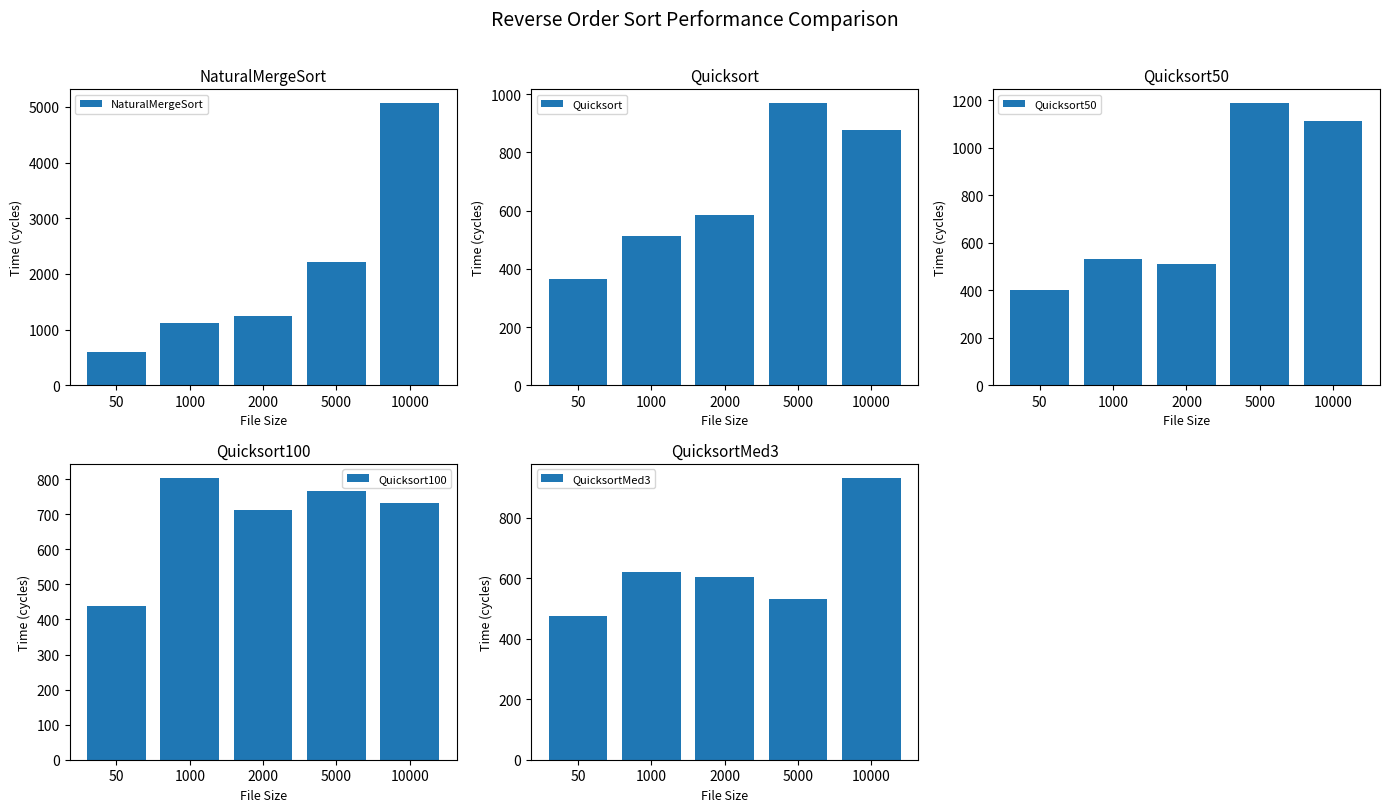

Rank the categories by QuicksortMed3 value from highest to lowest.

10000, 1000, 2000, 5000, 50